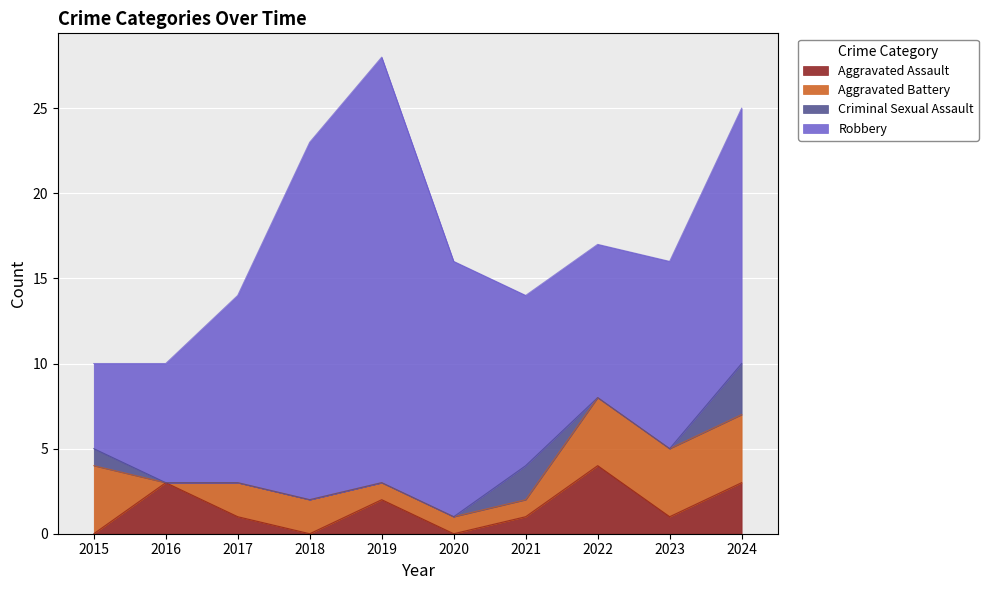

Rank the categories by Robbery value from lowest to highest.

2015, 2016, 2022, 2021, 2017, 2023, 2020, 2024, 2018, 2019